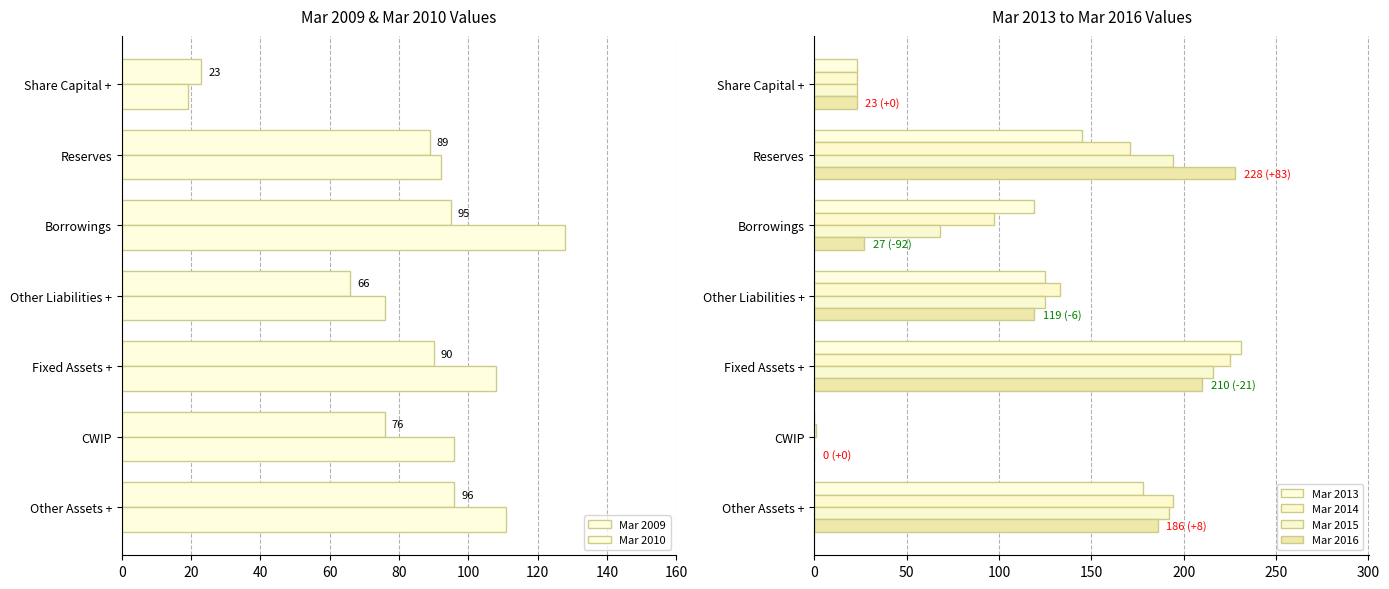

How many categories are shown in the chart?

7